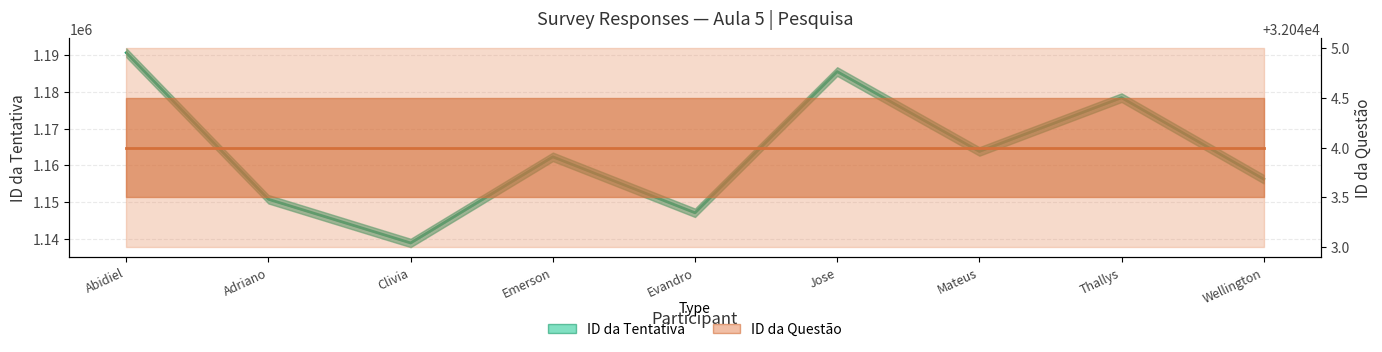

What is the label of the 2nd point from the right?

Thallys